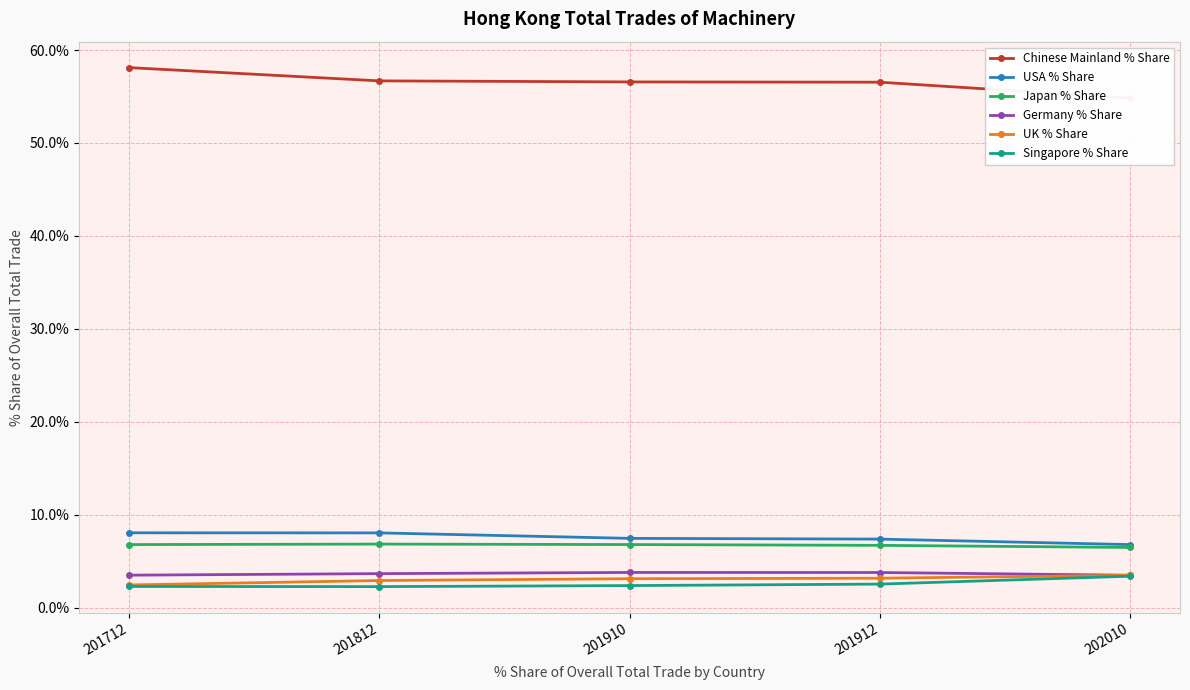

Rank the categories by Japan % Share value from highest to lowest.

201812, 201910, 201712, 201912, 202010